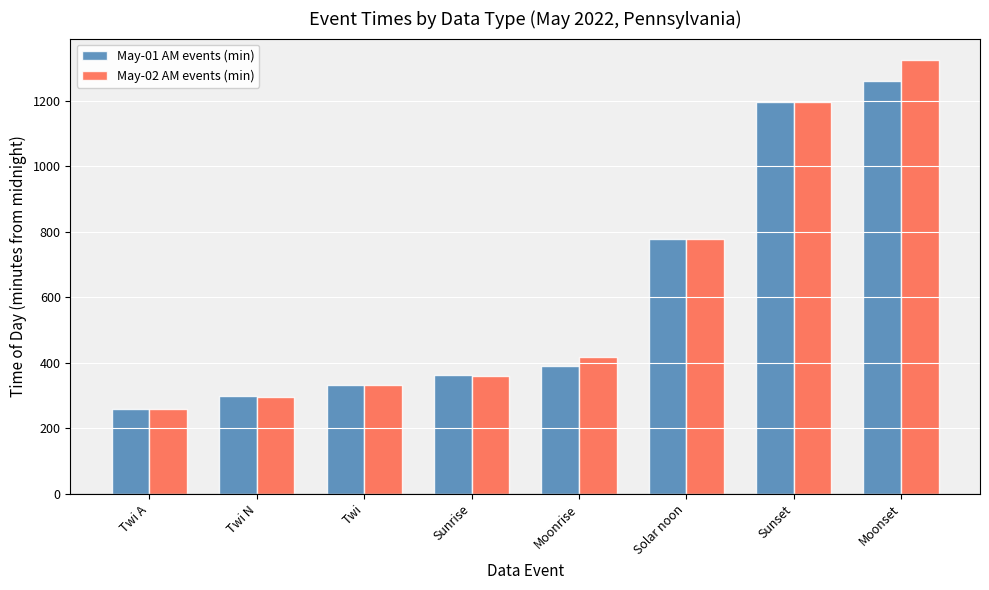

List the labels in order of May-01 AM events (min) value, largest first.

Moonset, Sunset, Solar noon, Moonrise, Sunrise, Twi, Twi N, Twi A